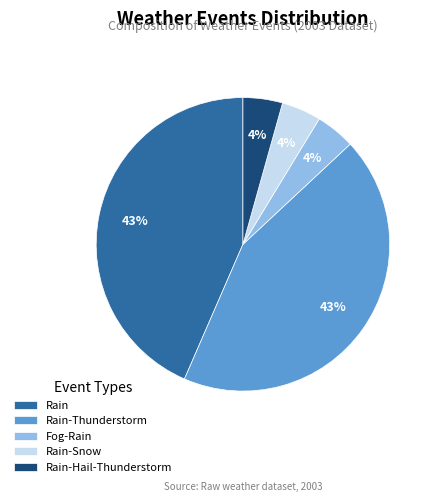

To the nearest percent, what percentage of the pie is Rain-Hail-Thunderstorm?

4%